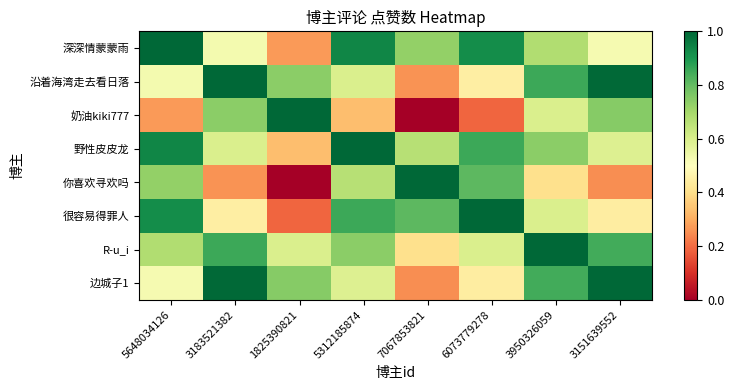

Rank the series at 3151639552 from lowest to highest value.

你喜欢寻欢吗, 很容易得罪人, 深深情蒙蒙雨, 野性皮皮龙, 奶油kiki777, R-u_i, 沿着海湾走去看日落, 边城子1